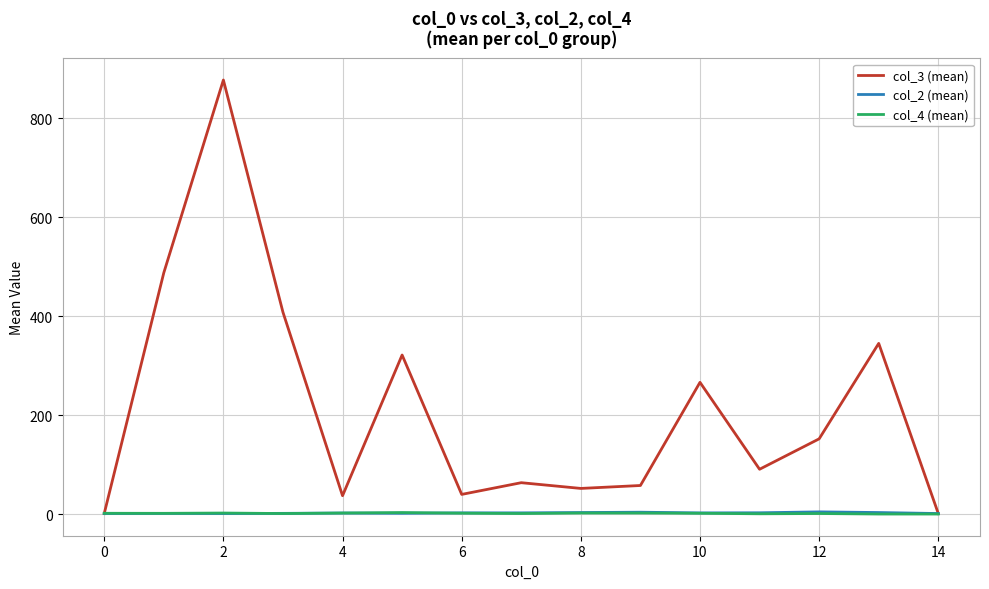

Which series has the largest range (max minus min)?

col_3 (mean)